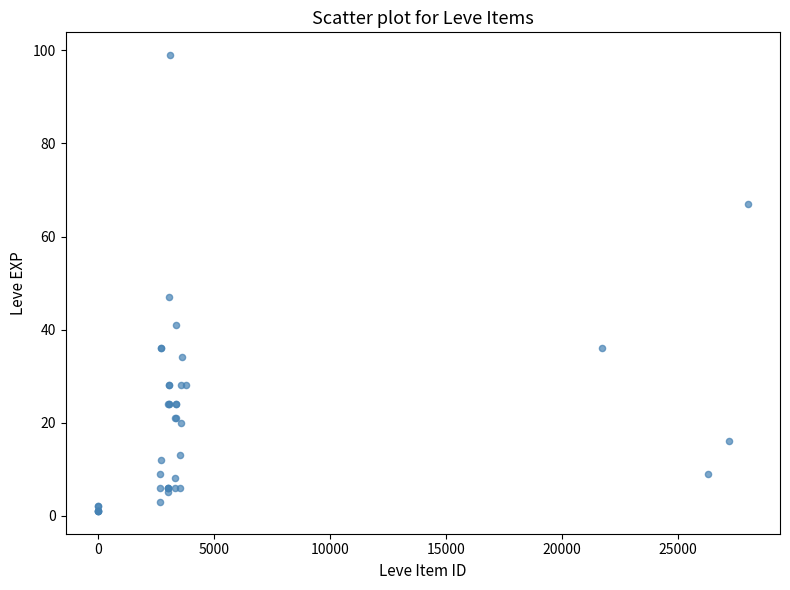

What Y value in the scatter plot is closest to 50?

47